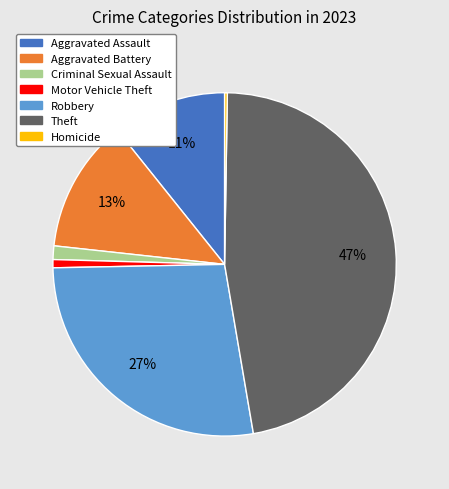

Combined, do Criminal Sexual Assault and Aggravated Assault account for over 50%?

No